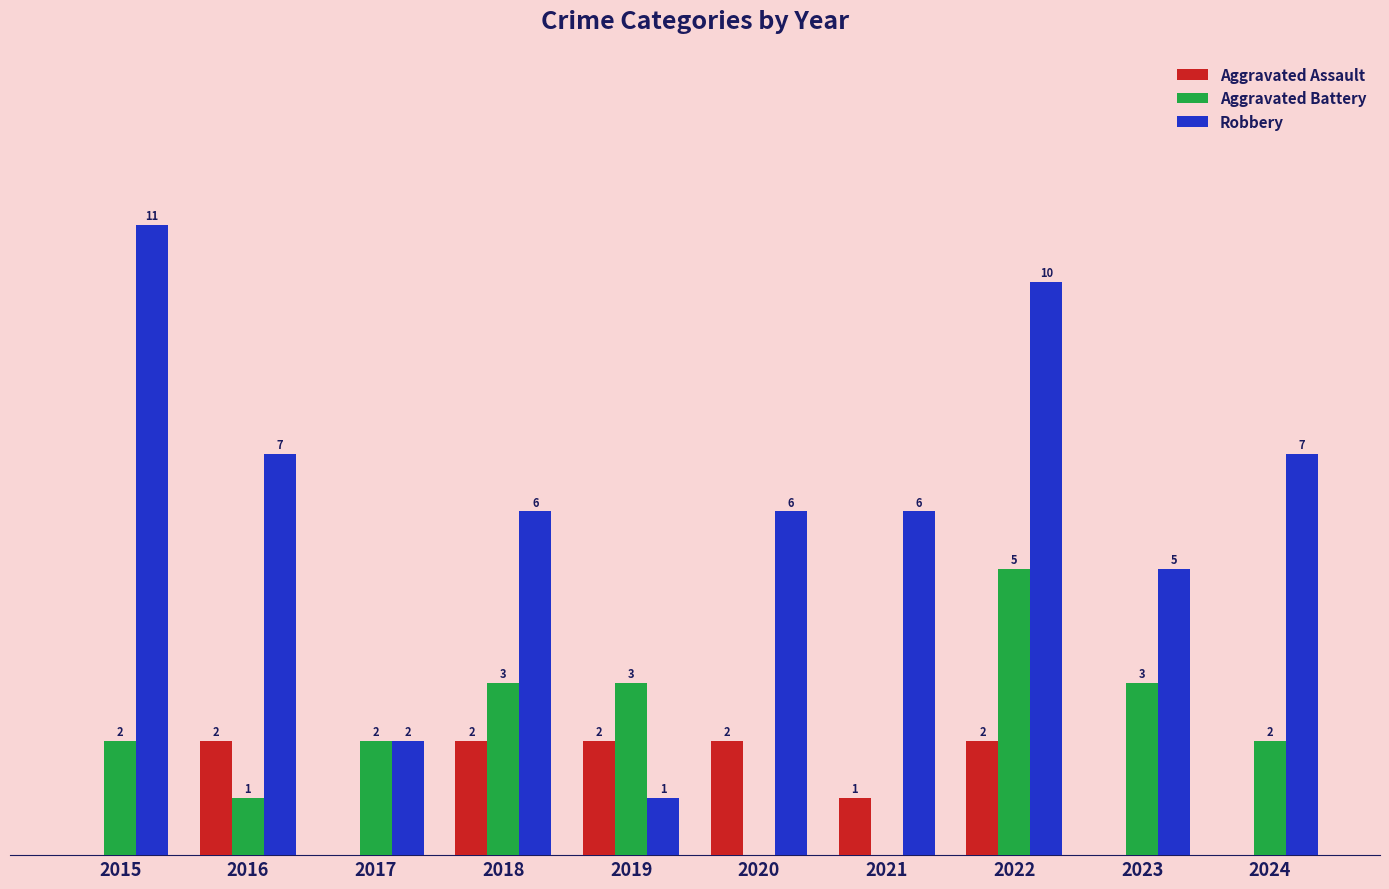

Which series has the largest total across all categories?

Robbery